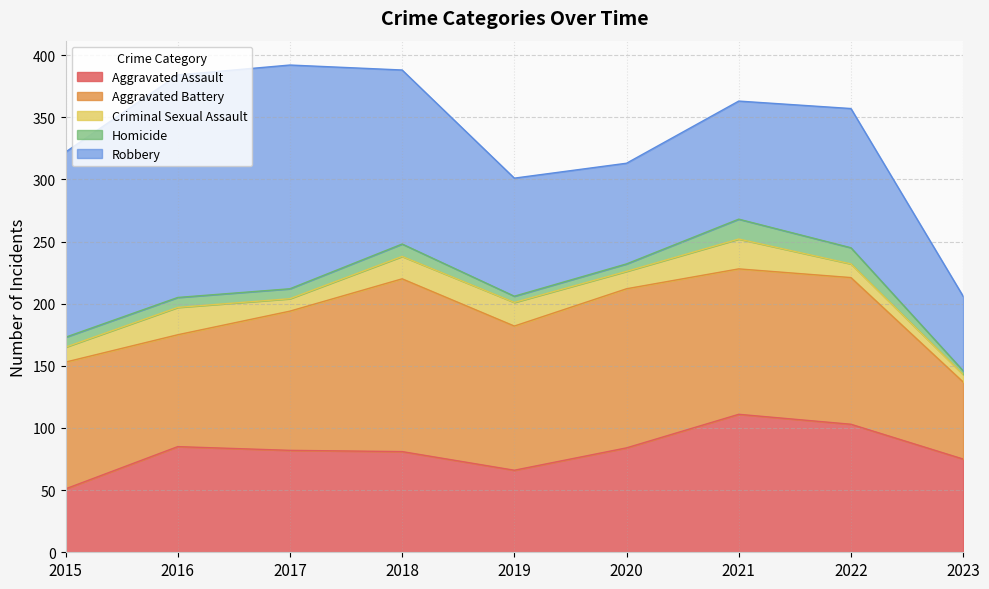

Which series ends up on top after the final intersection of Aggravated Battery and Robbery?

Aggravated Battery